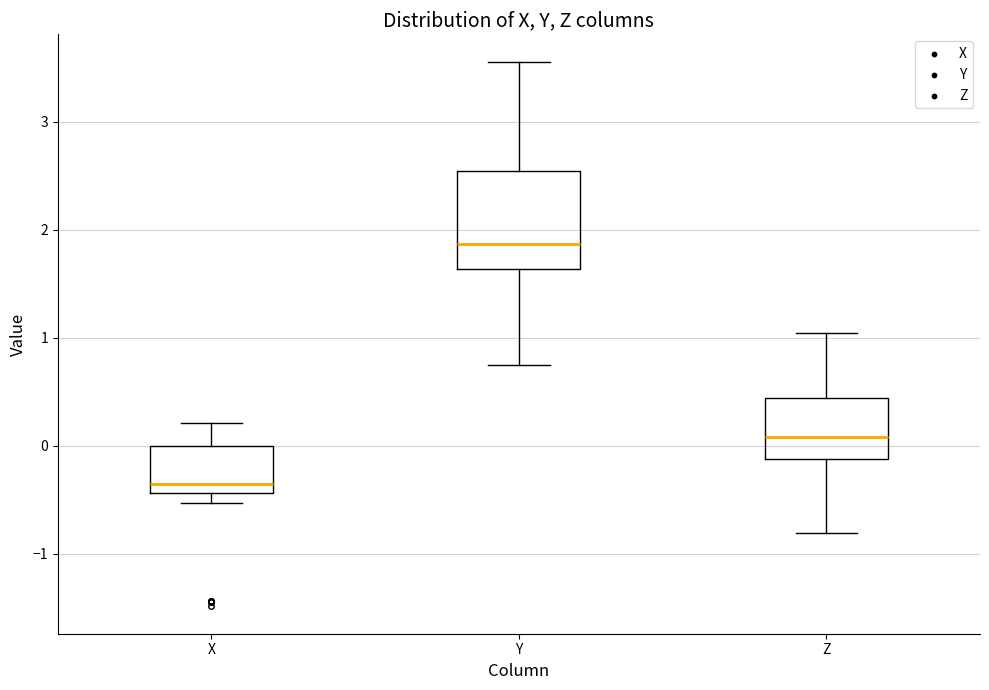

Where is the lower edge of the box for X on the y-axis? The values are not printed on the chart, so give them approximately, as read against the axis.

-0.4